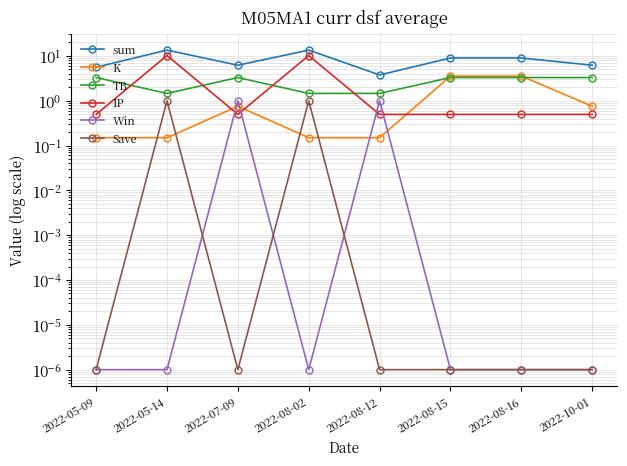

In Win, how many points are higher than both neighbors (excluding endpoints)?

2